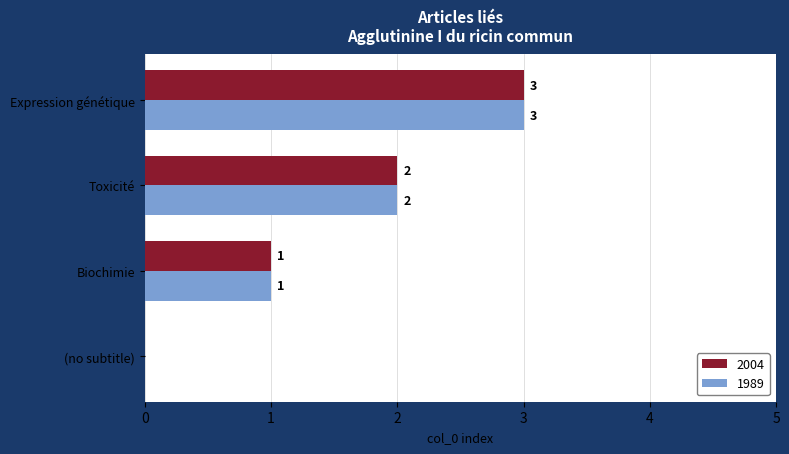

The value of 2004 at Toxicité is 2. True or false?

True